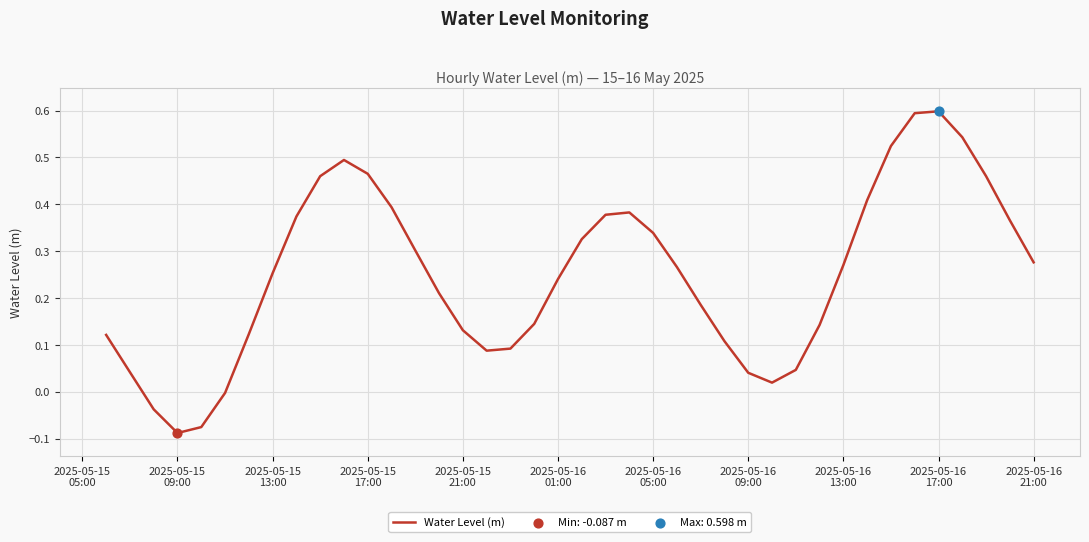

What is the difference between the maximum and minimum values?

0.7